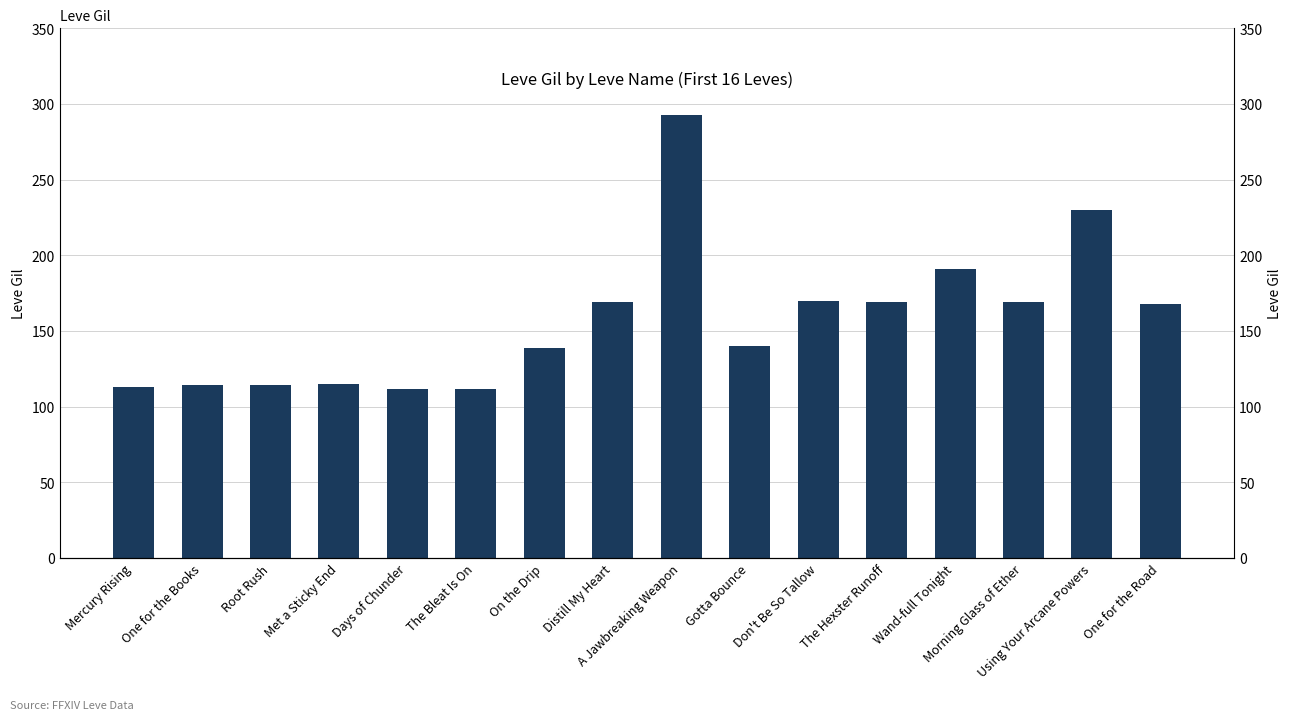

What is the change in value from Root Rush to One for the Road?

+54